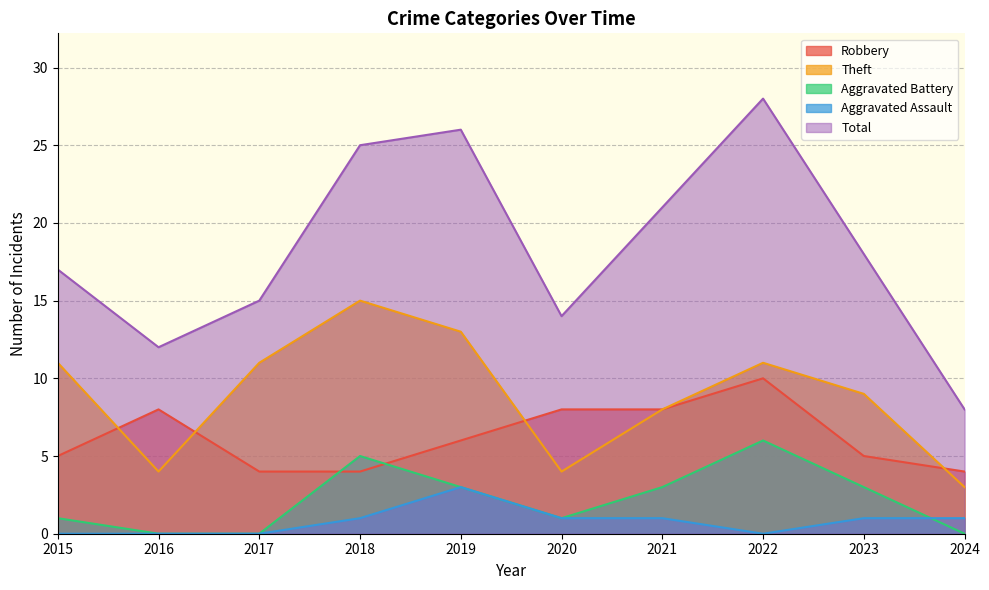

What is the value of the Robbery point at the 10th from the left?

4